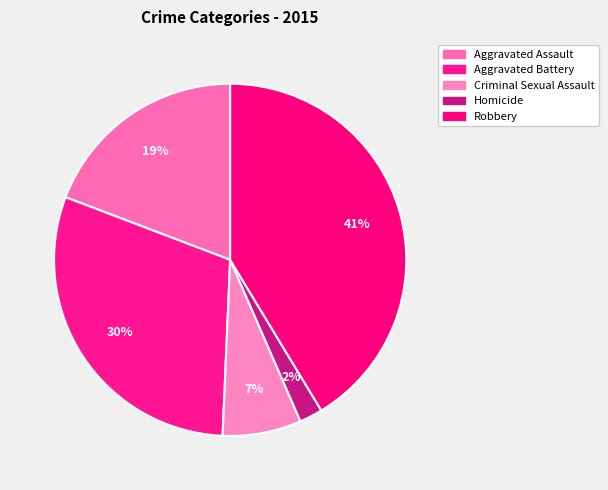

How many segments does this pie chart have?

5